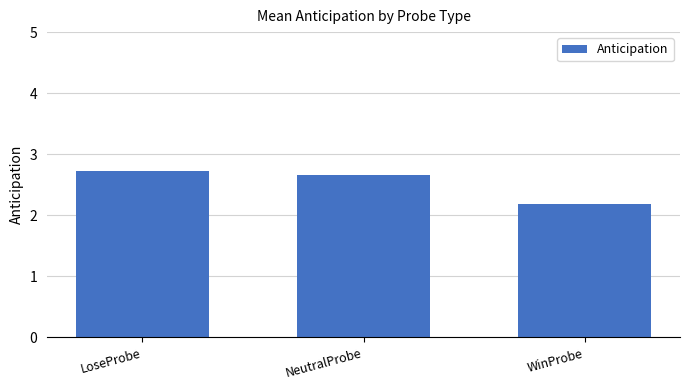

What is the smallest value displayed?

2.2